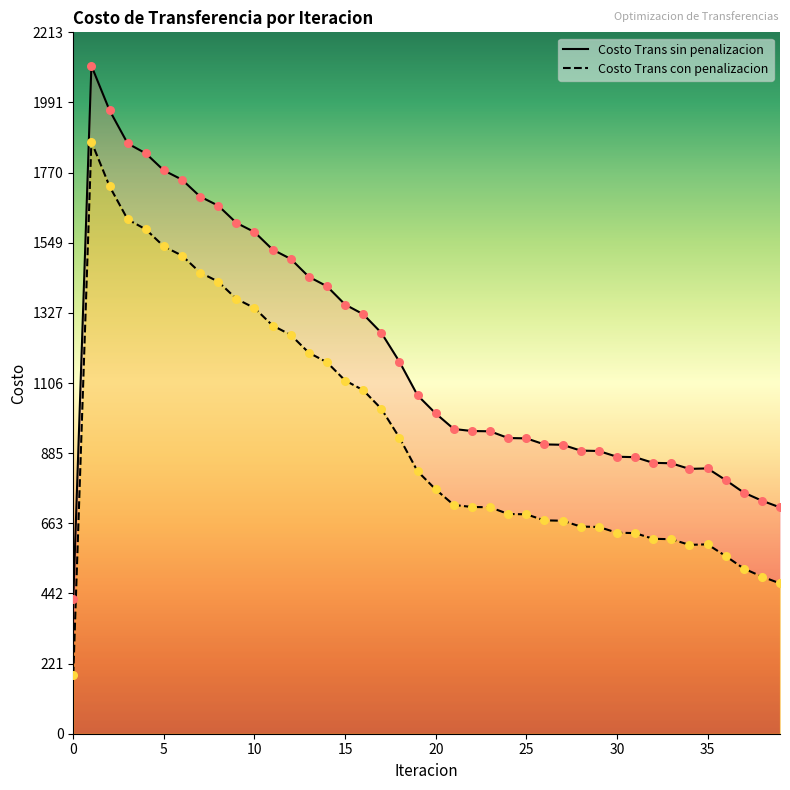

Is the value of Costo Trans con penalizacion at 20 greater than the value of Costo Trans sin penalizacion at 37?

Yes